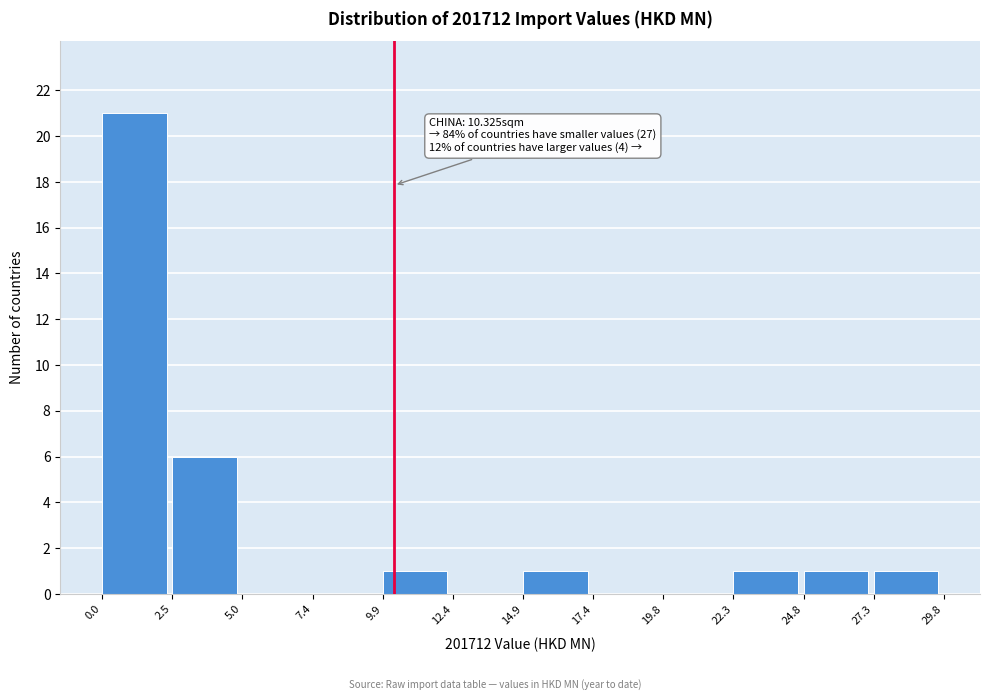

Which range on the x-axis has the tallest bar?

0.0 to 2.5